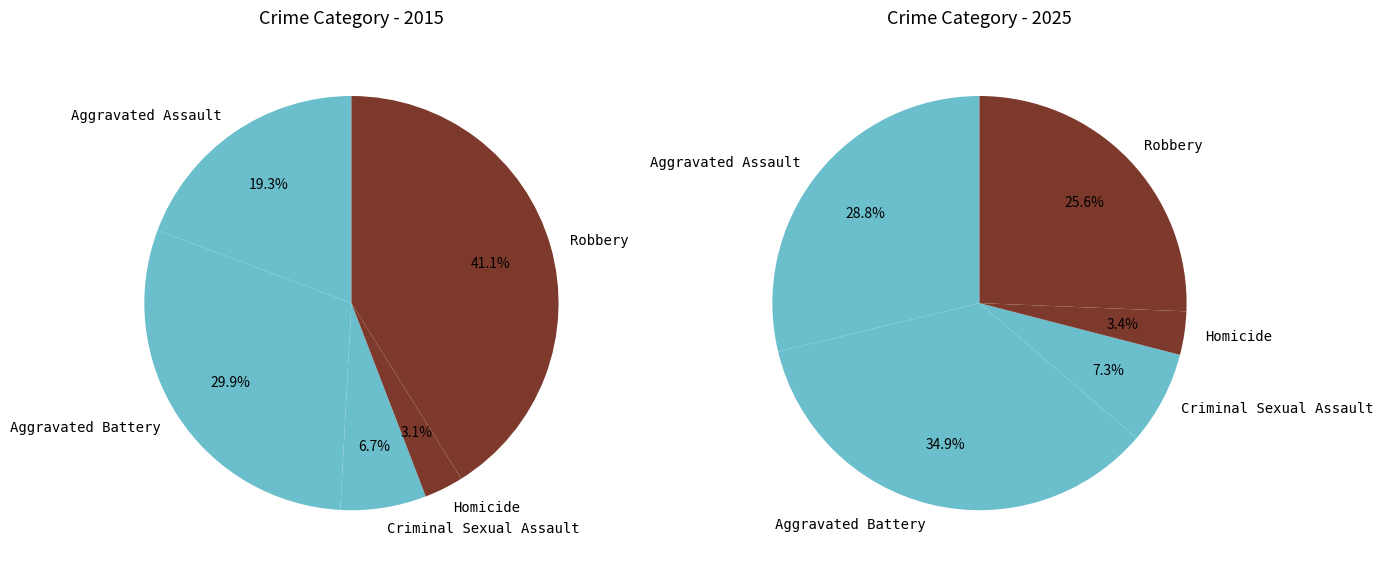

To the nearest percent, what is the average slice percentage?

20%